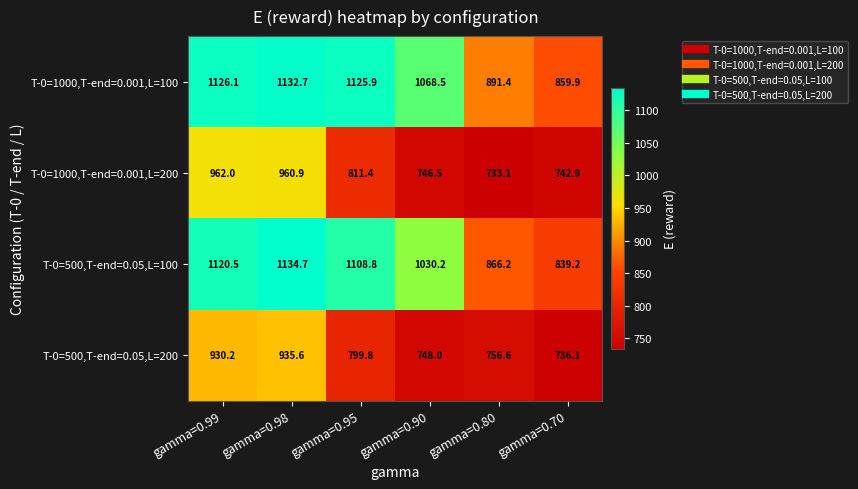

Is it true that T-0=500,T-end=0.05,L=200 equals 935.6 at gamma=0.98?

True